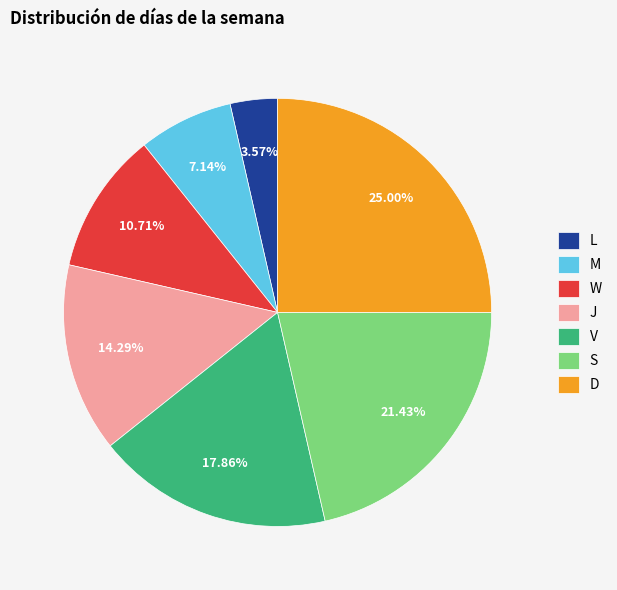

Which slice is the smallest?

L